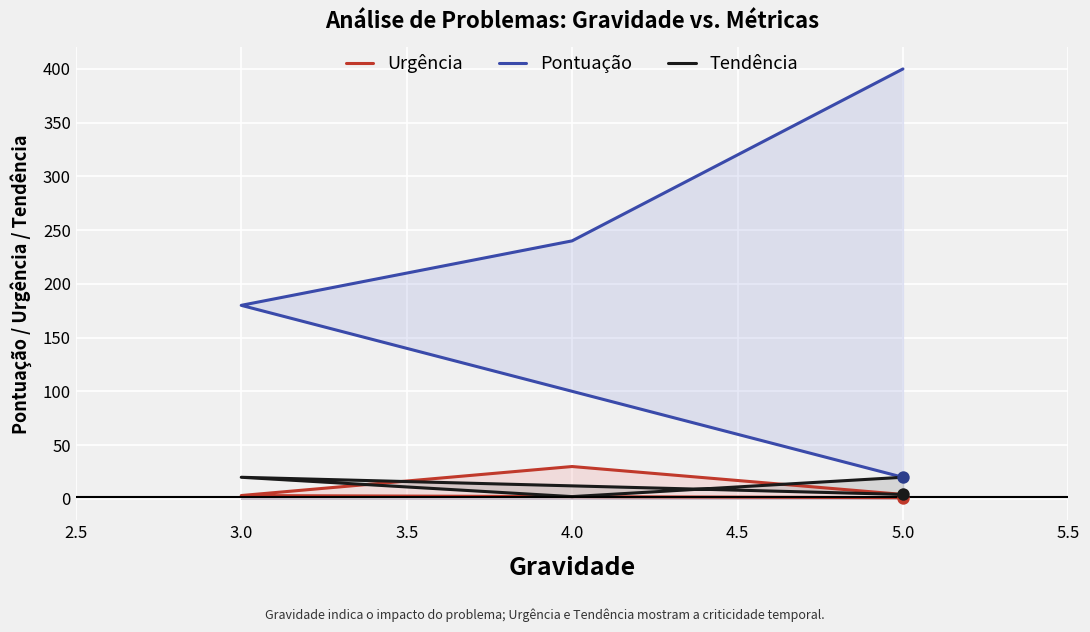

Which series has the widest spread of Y values?

Pontuação